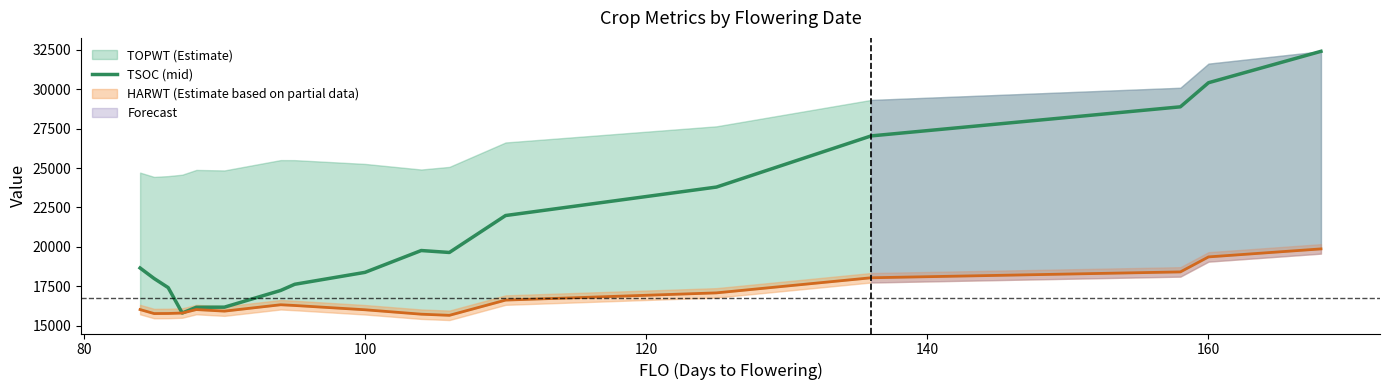

How many points are higher than both their immediate neighbors (excluding endpoints)?

1